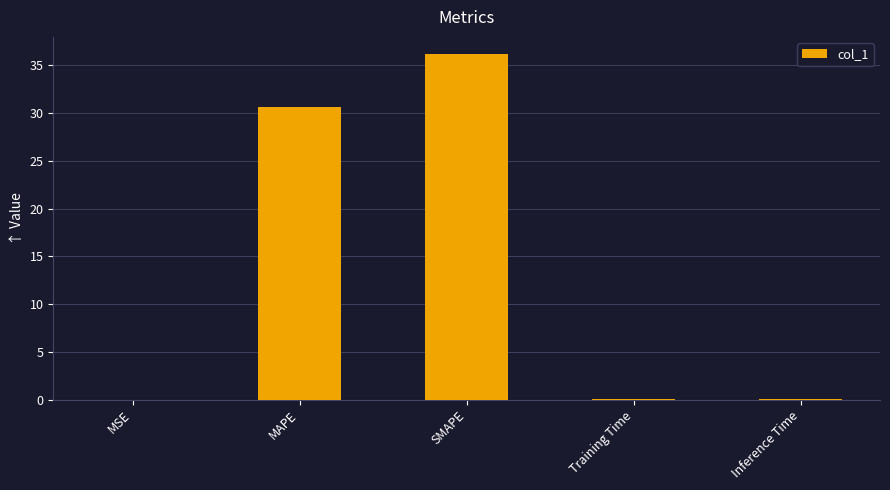

What is the change in value from SMAPE to Training Time?

-36.1